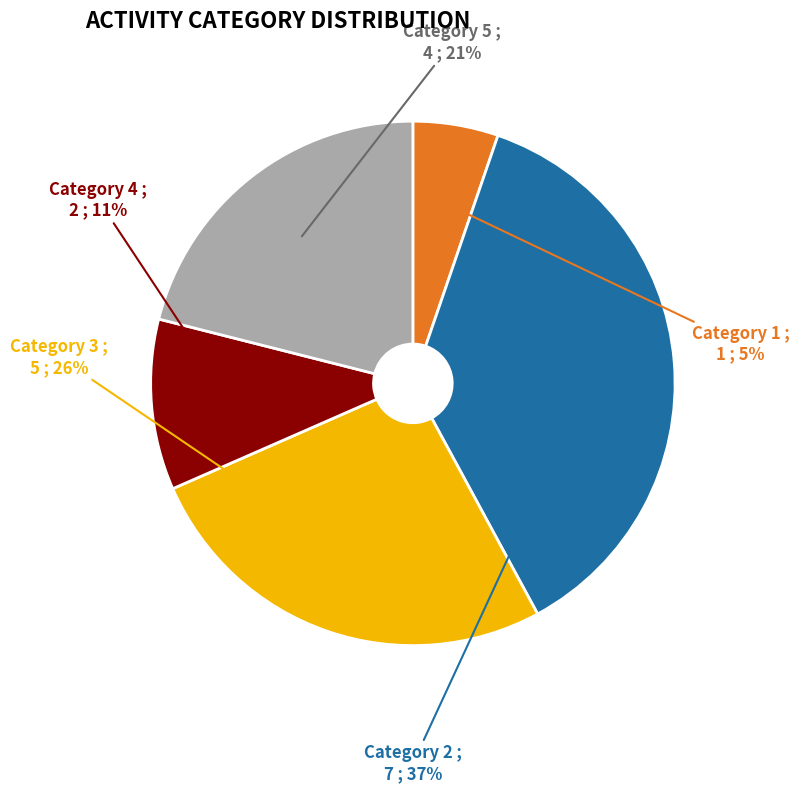

True or false: Category 2 accounts for 37% of the total.

True